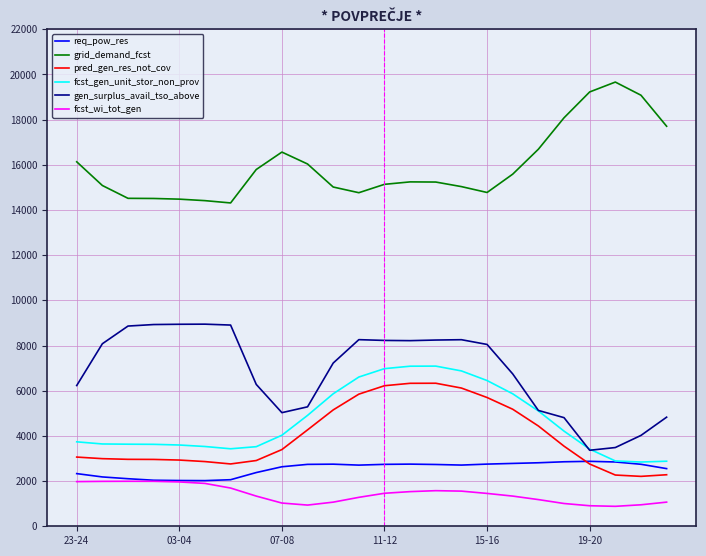

In req_pow_res, how many points are higher than both neighbors (excluding endpoints)?

3